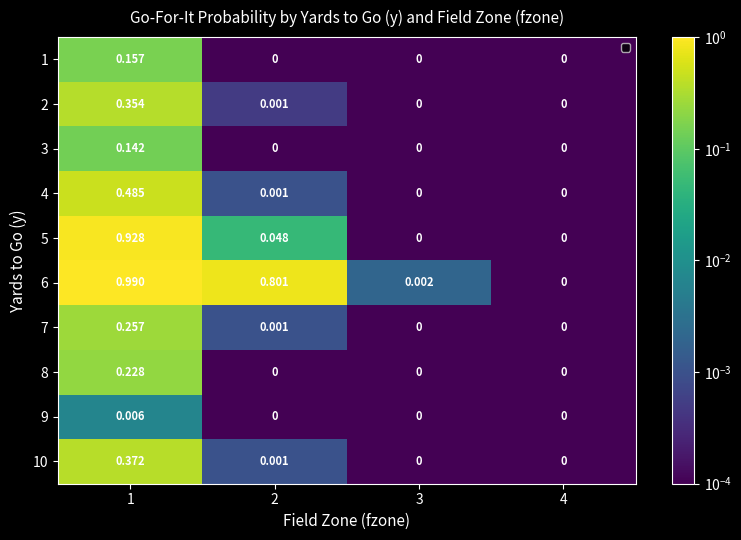

Is the value of 3 at 2 greater than the value of 10 at 1?

No